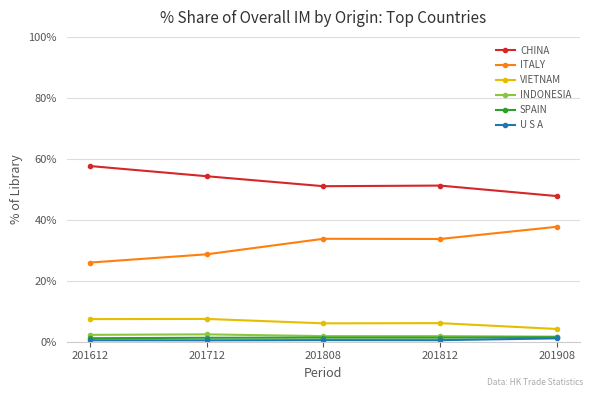

What is the sum of all SPAIN values?

6.6